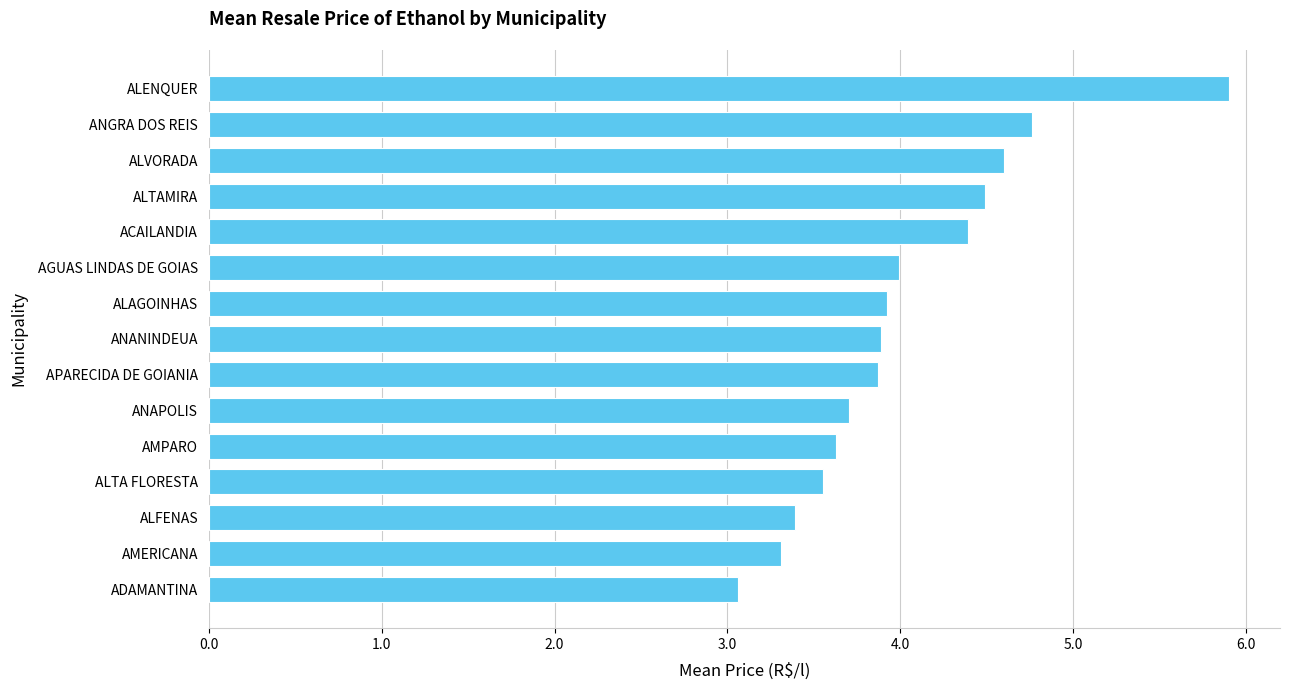

Approximately how many times larger is the value at ADAMANTINA compared to ALTAMIRA?

0.7